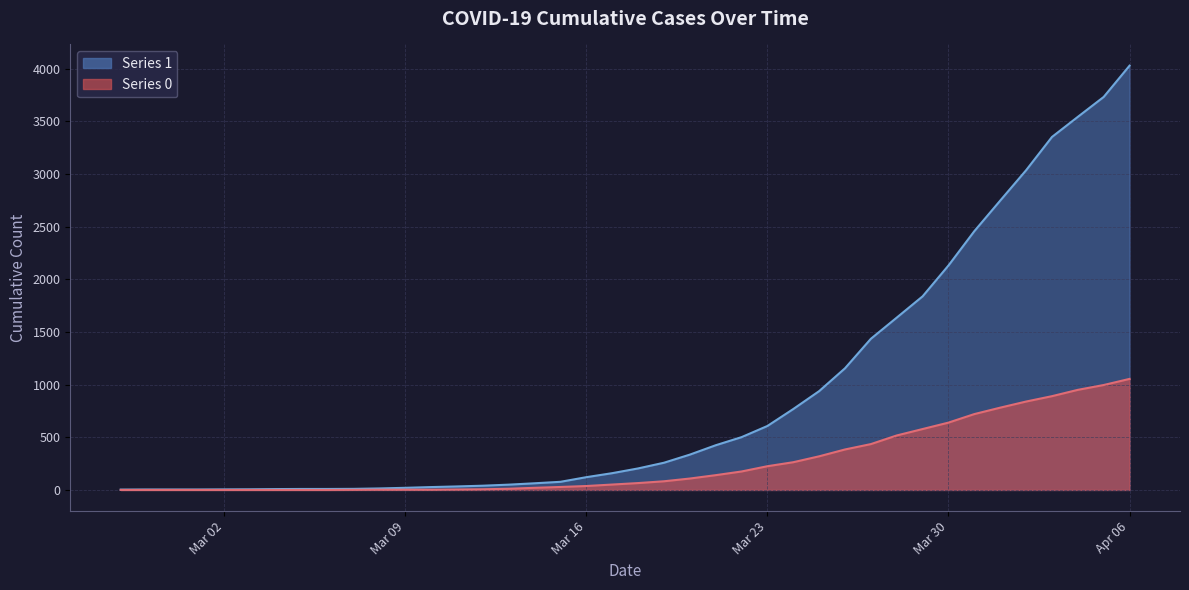

List the series in order of their peak value, highest first.

1, 0